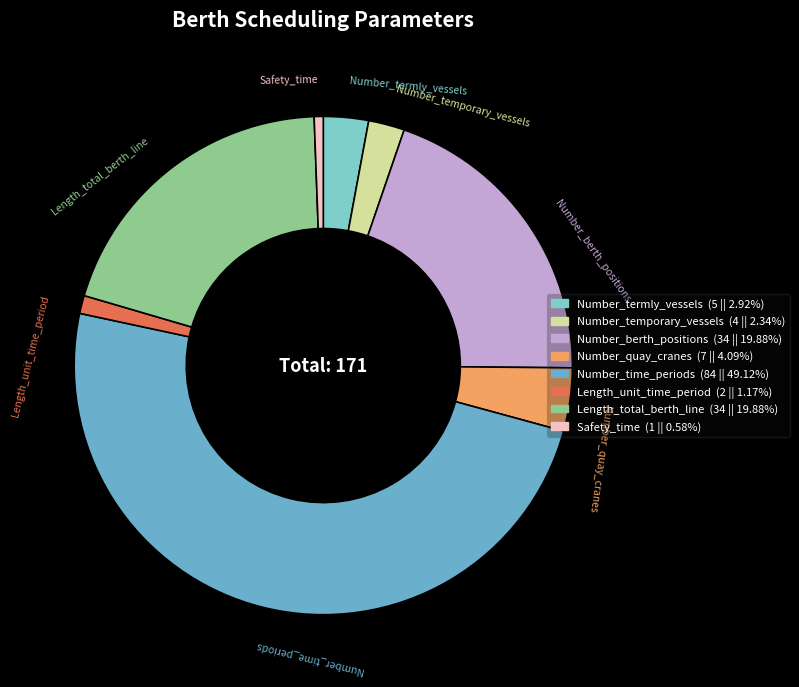

Is there any slice that represents more than half of the pie?

No